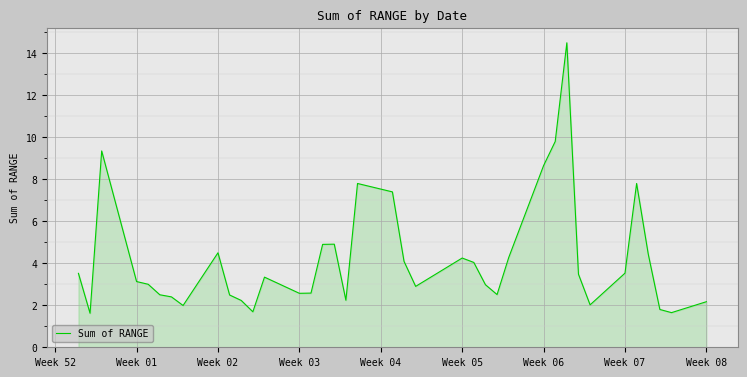

What is the difference between the maximum and minimum values?

12.9